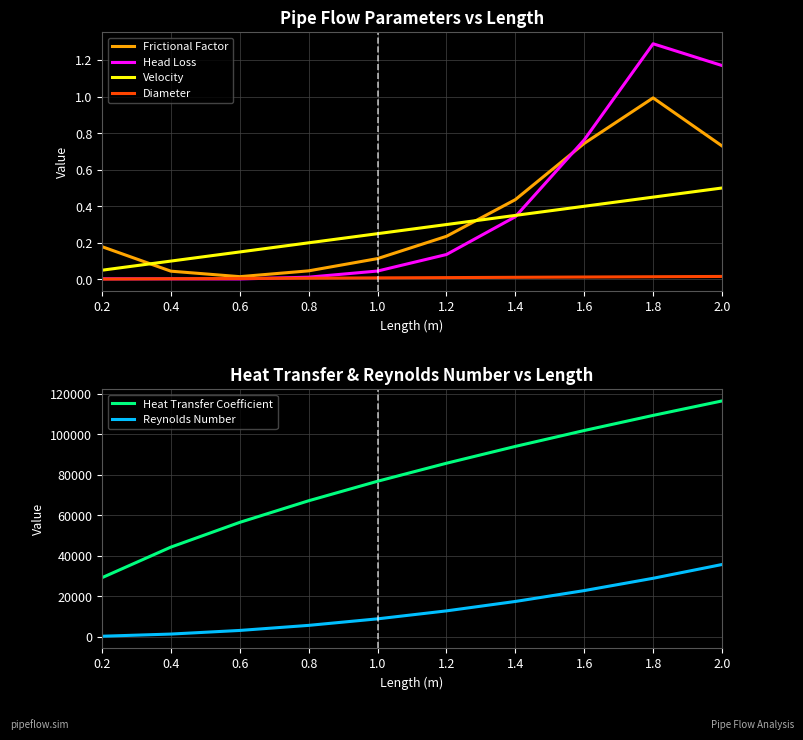

How many Velocity values are between 0 and 1?

10